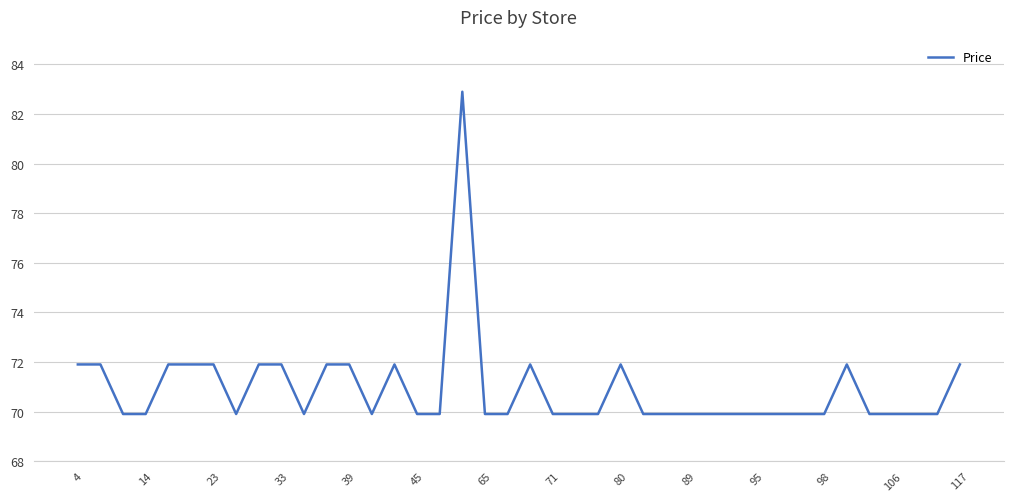

What is the difference between the maximum and minimum values?

13.0